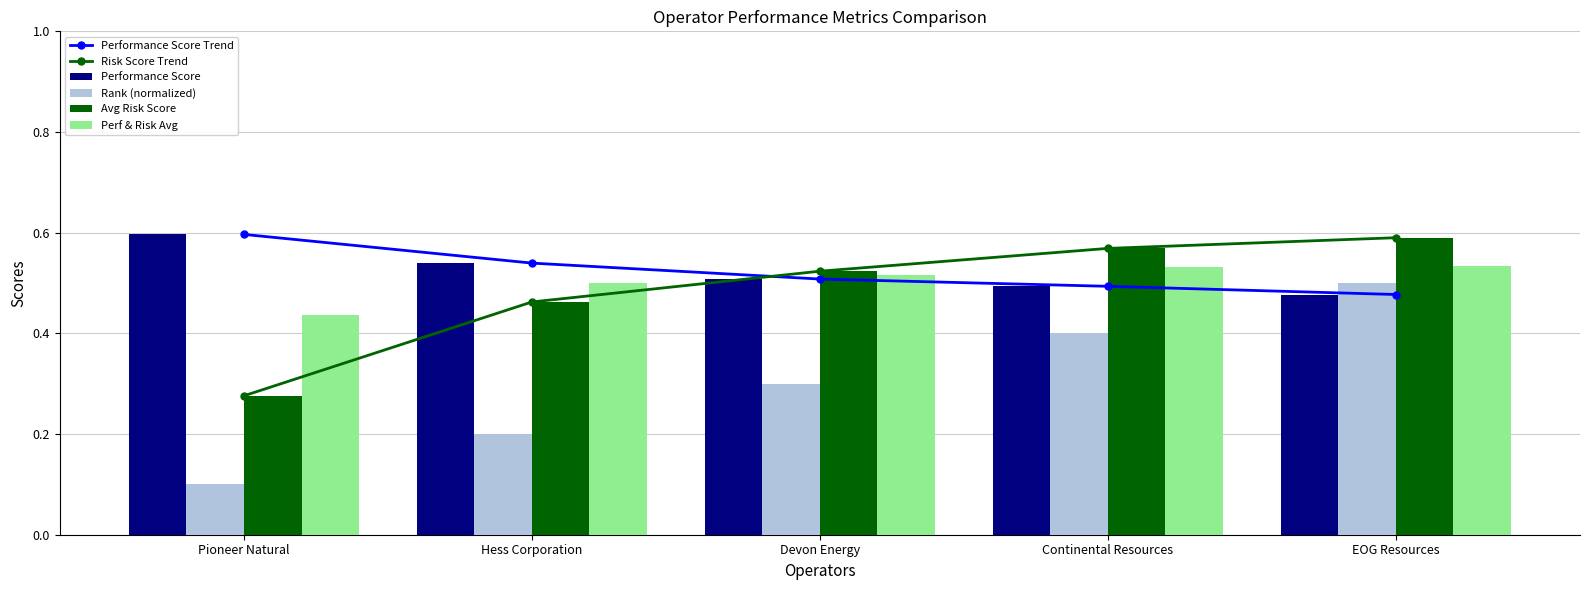

Which category has the highest value across all series?

Pioneer Natural